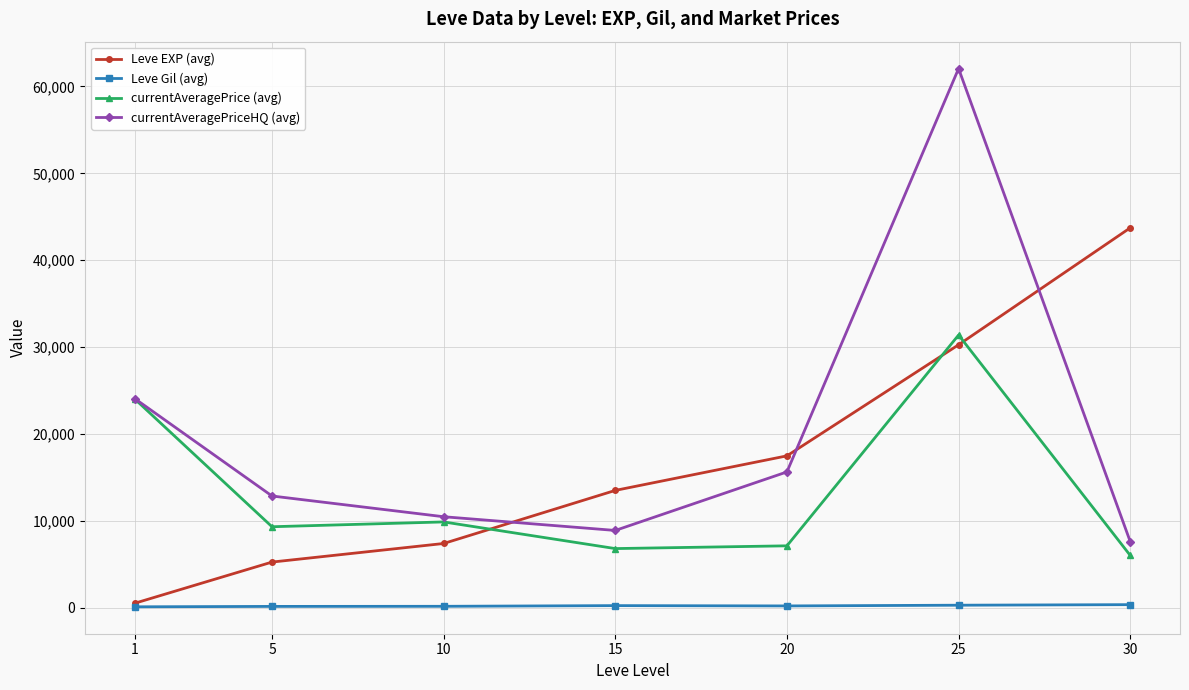

In currentAveragePriceHQ (avg), how many points are lower than both neighbors (excluding endpoints)?

1